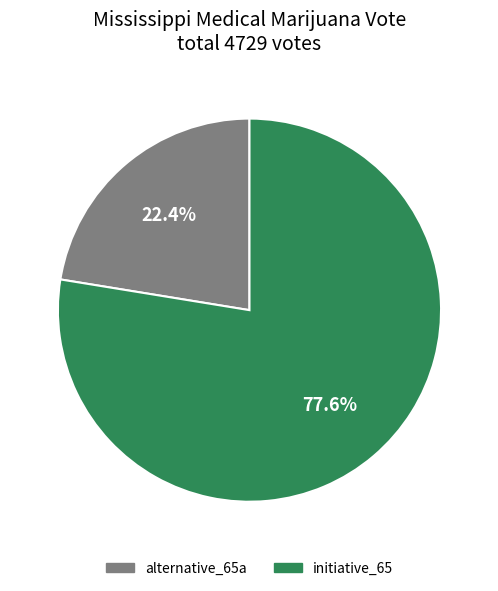

Which slice represents more than half of the pie?

initiative_65